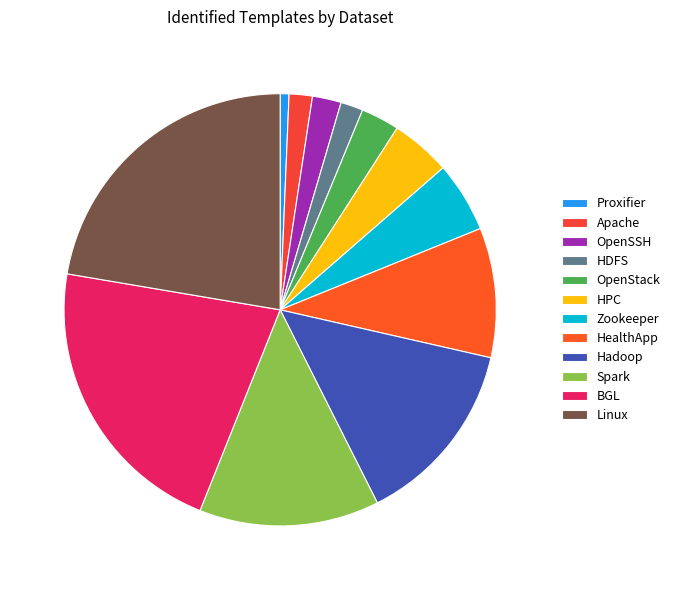

Rank the categories by value from highest to lowest.

Linux, BGL, Hadoop, Spark, HealthApp, Zookeeper, HPC, OpenStack, OpenSSH, Apache, HDFS, Proxifier